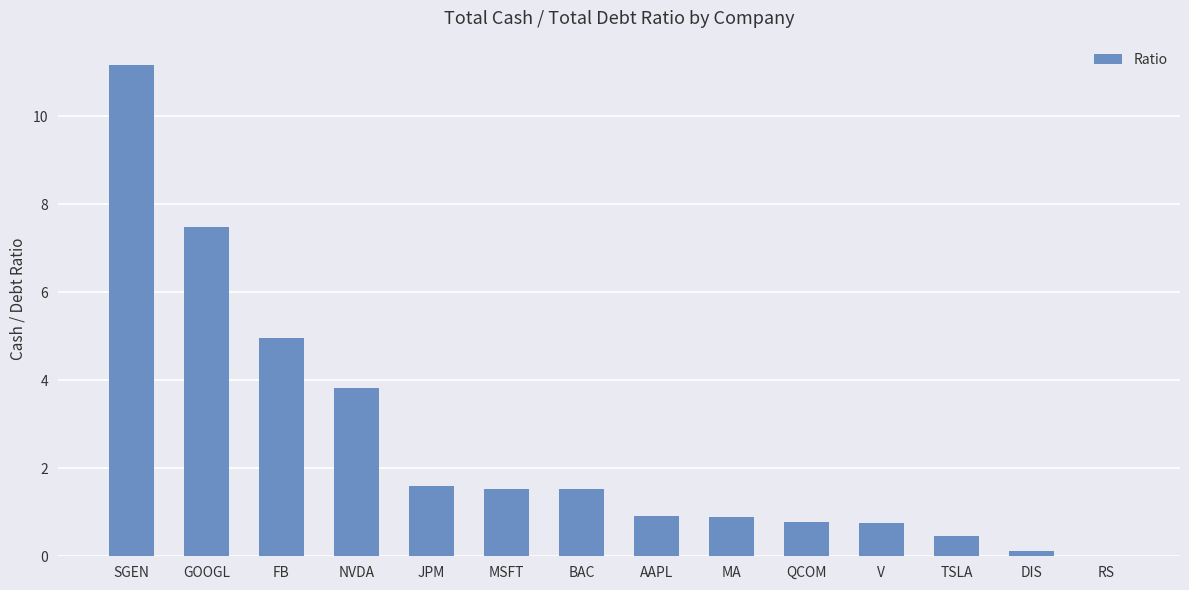

Which category has the highest value across all series?

SGEN